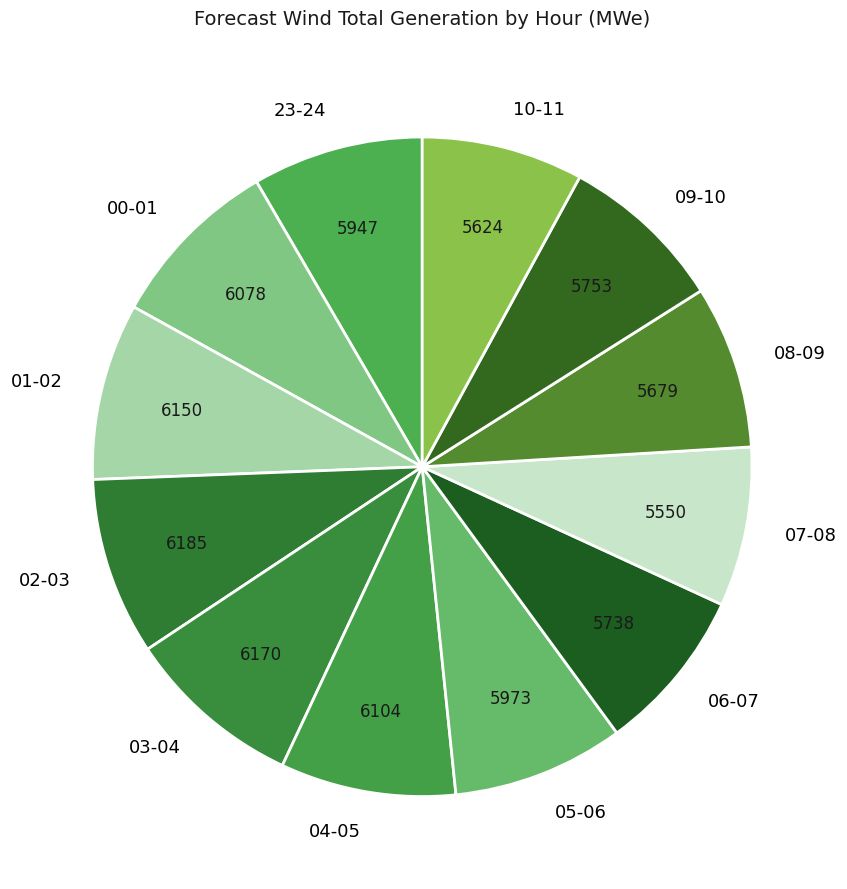

Is there any slice that represents more than half of the pie?

No